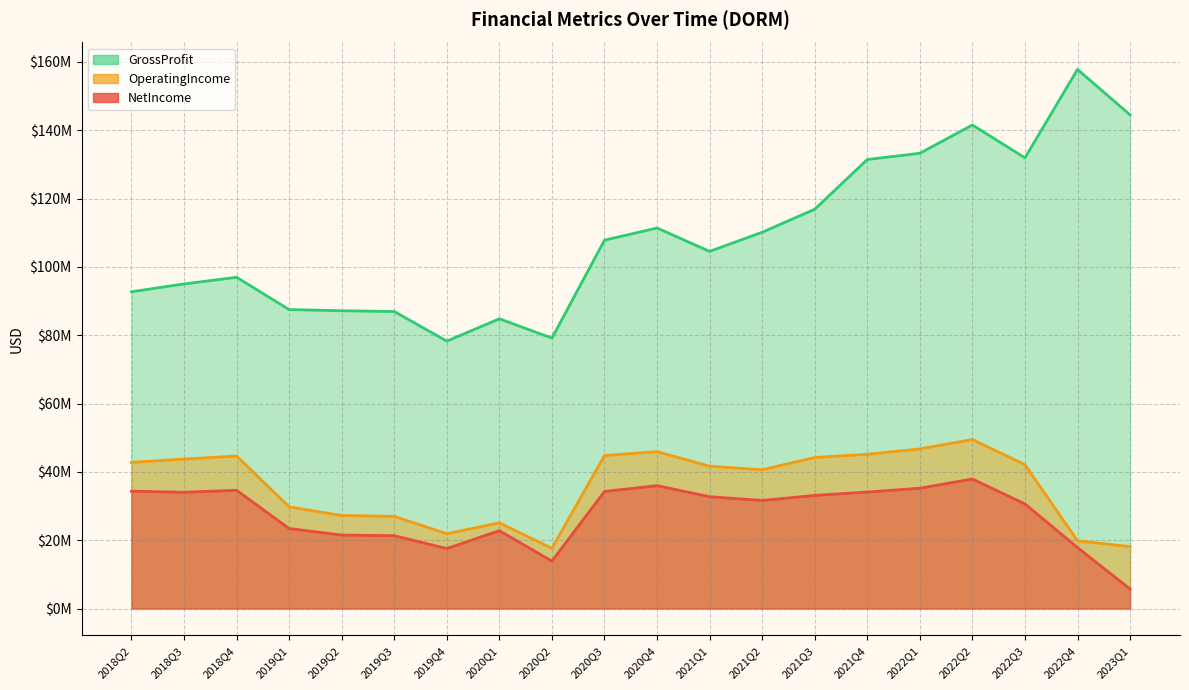

True or false: GrossProfit and NetIncome cross at least once.

False